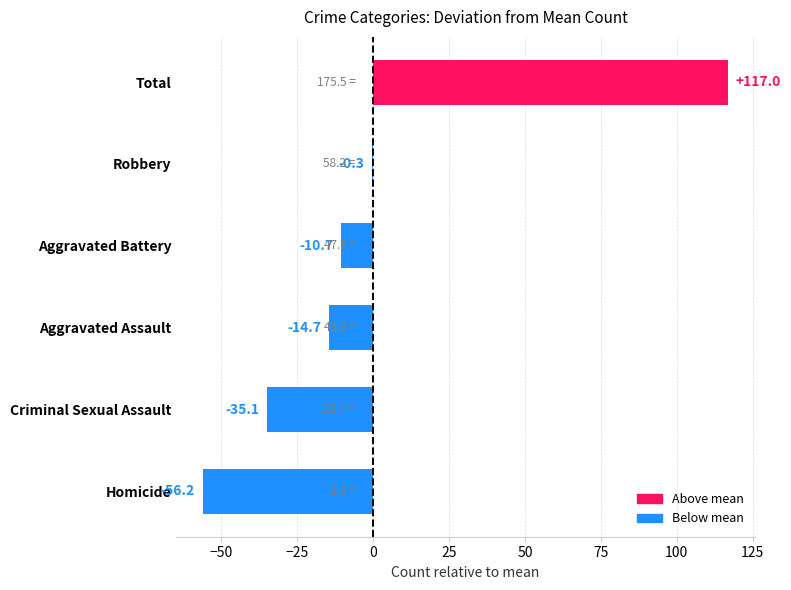

At which category does the chart reach its peak across all series?

Total